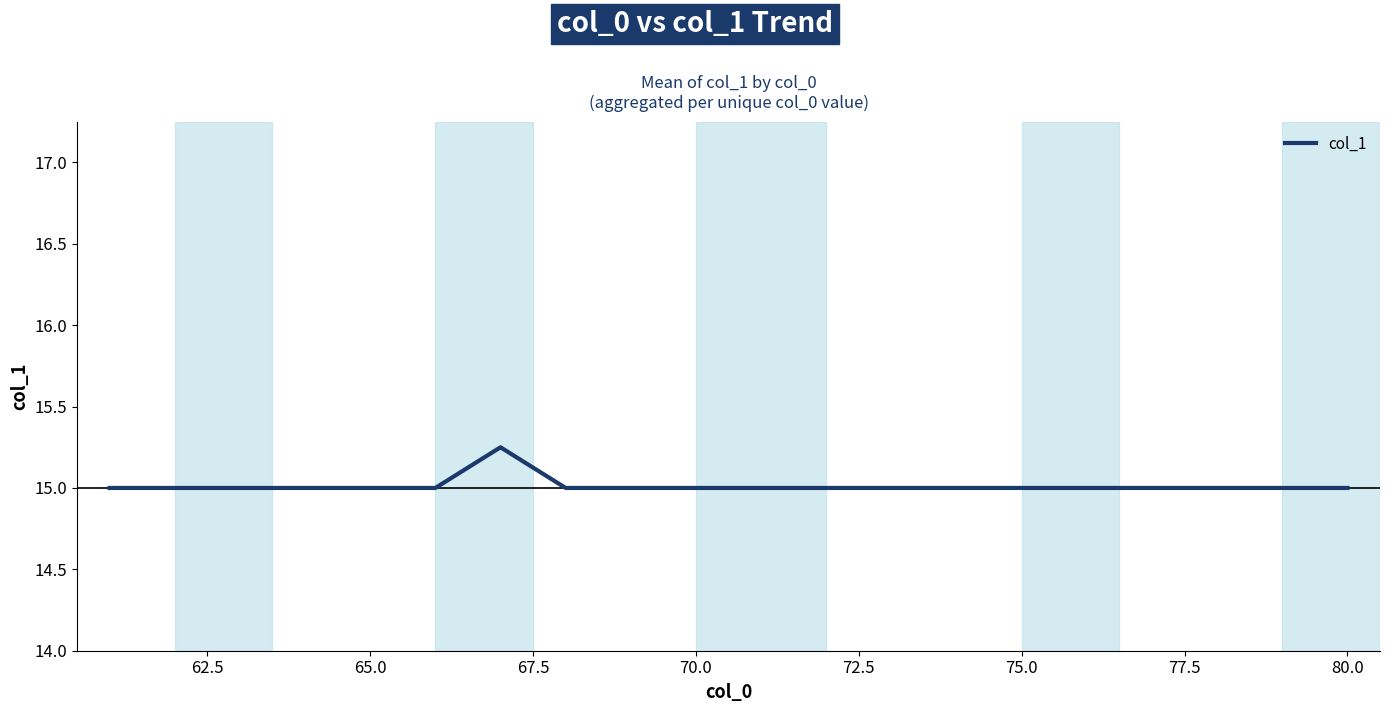

What is the smallest value displayed?

15.0